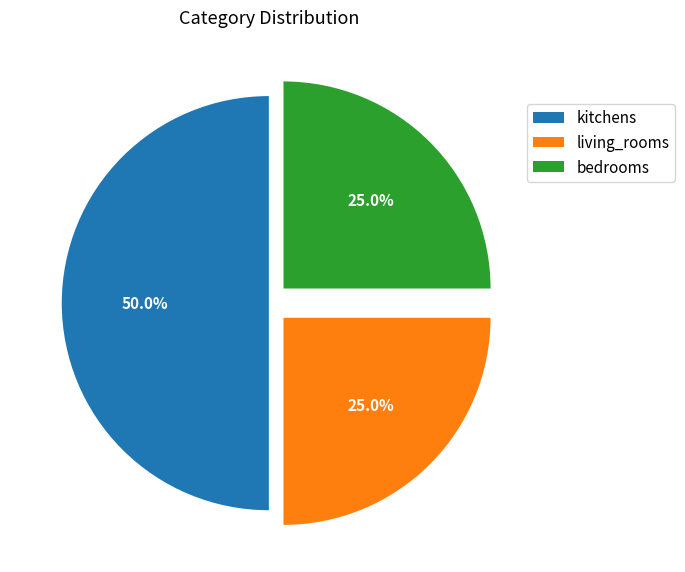

How much of the chart is everything except bedrooms?

75.0%